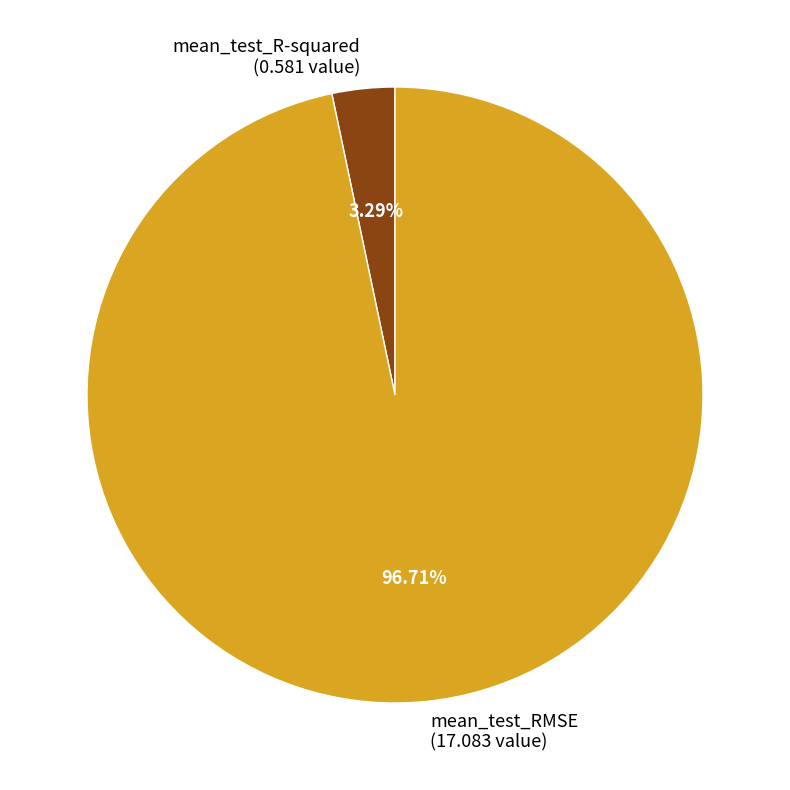

Is it true that mean_test_RMSE is 97% of the pie?

True